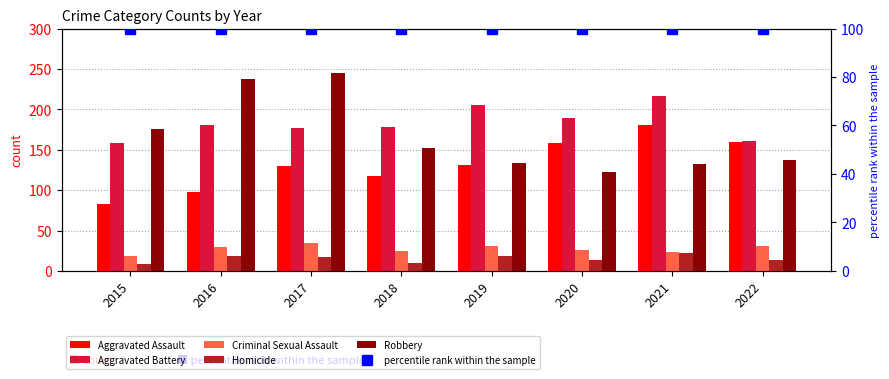

What is the total value across all series at 2021?

674